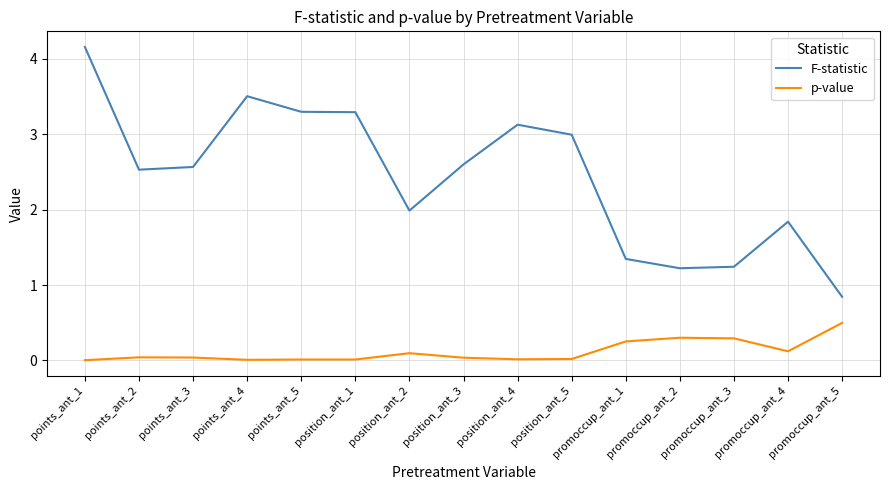

True or false: F-statistic has a value of 1.8 at promoccup_ant_1.

False